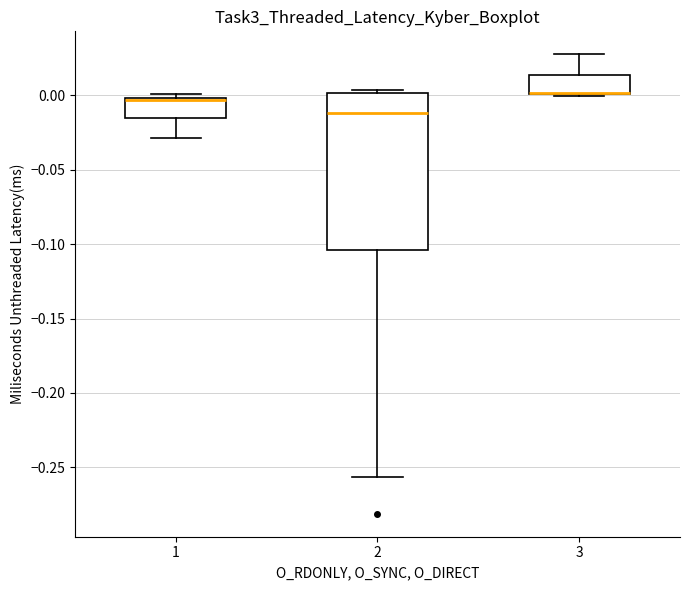

Comparing the boxes themselves (not the whiskers), which one is the tallest?

2